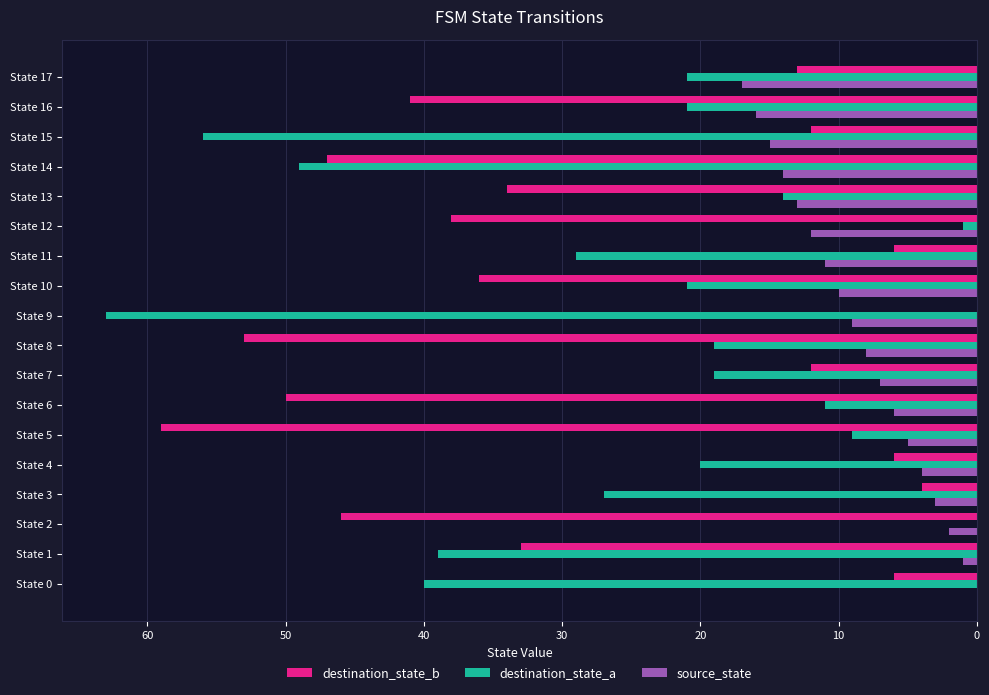

What is the sum of all destination_state_b values?

496